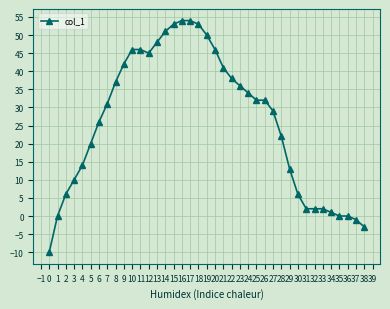

What is the value of the 18th point from the left?

54